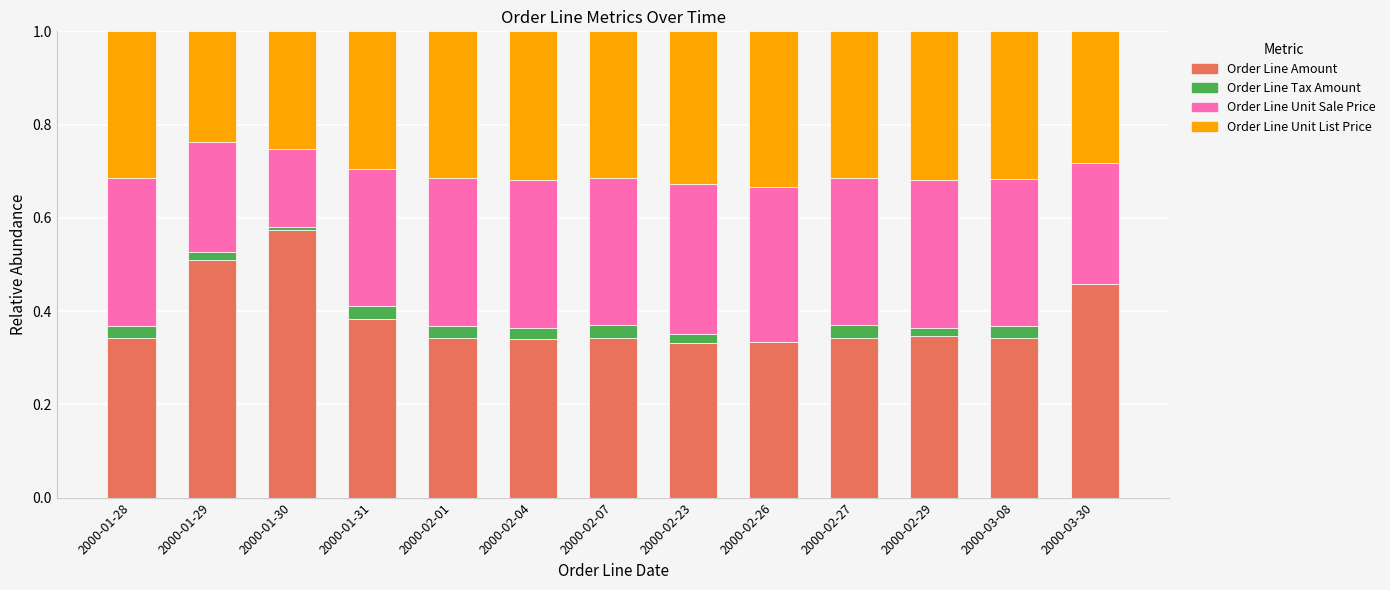

Are the bars horizontal?

No